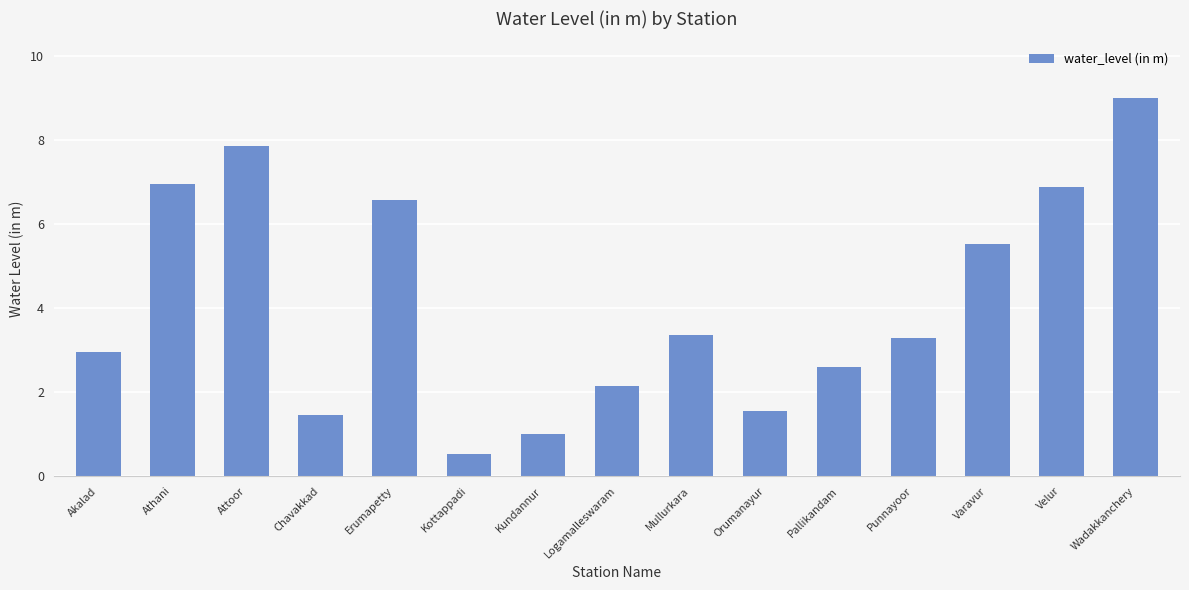

True or false: the data shows 0.8 at Chavakkad.

False